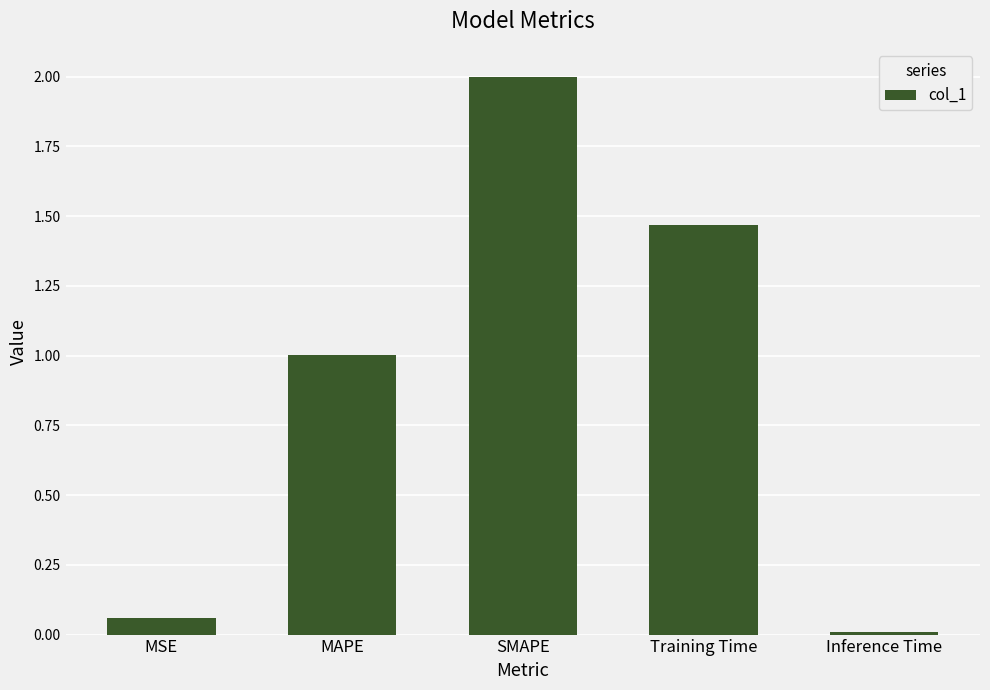

At which label is the value closest to 1?

MAPE